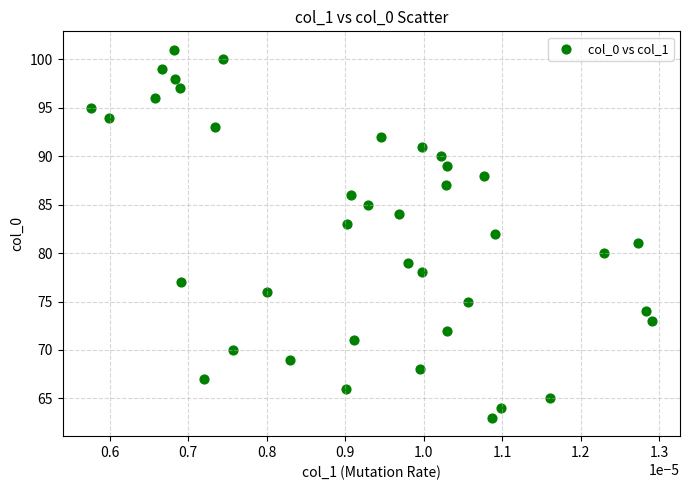

What is the range of Y values (max minus min)?

38